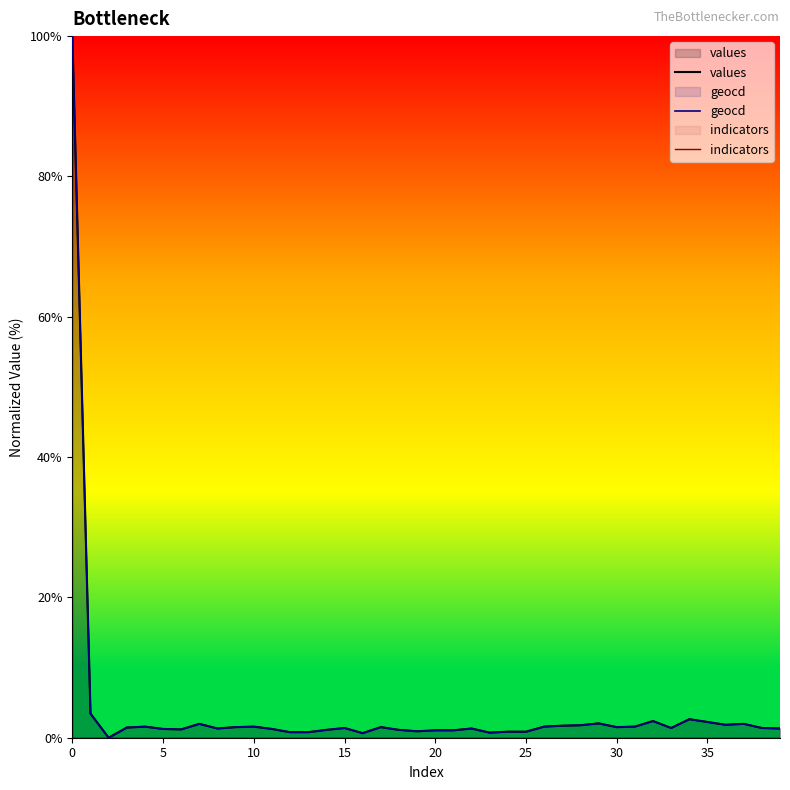

Is it true that values equals 3.7 at 35?

False